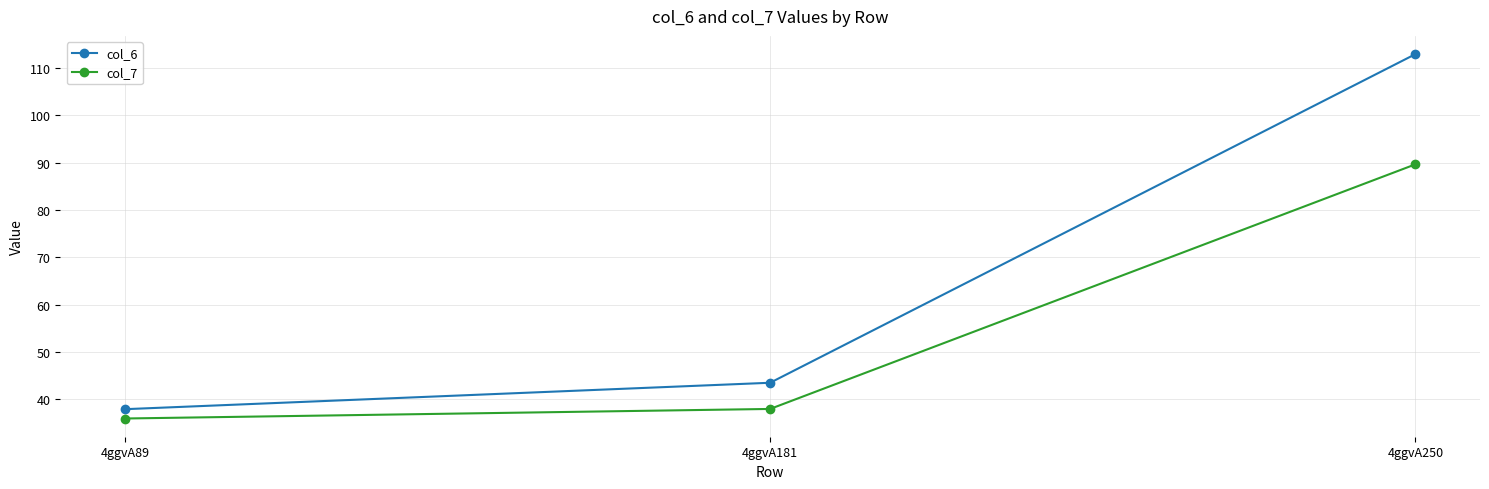

What is the value of the col_6 point at the 2nd from the left?

43.5